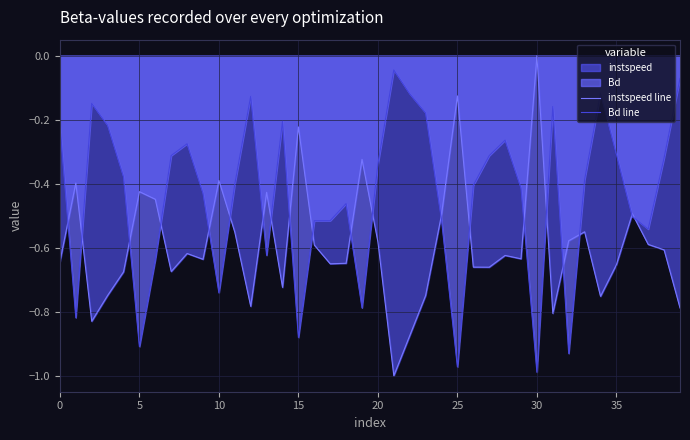

What is the smallest value displayed?

-1.0